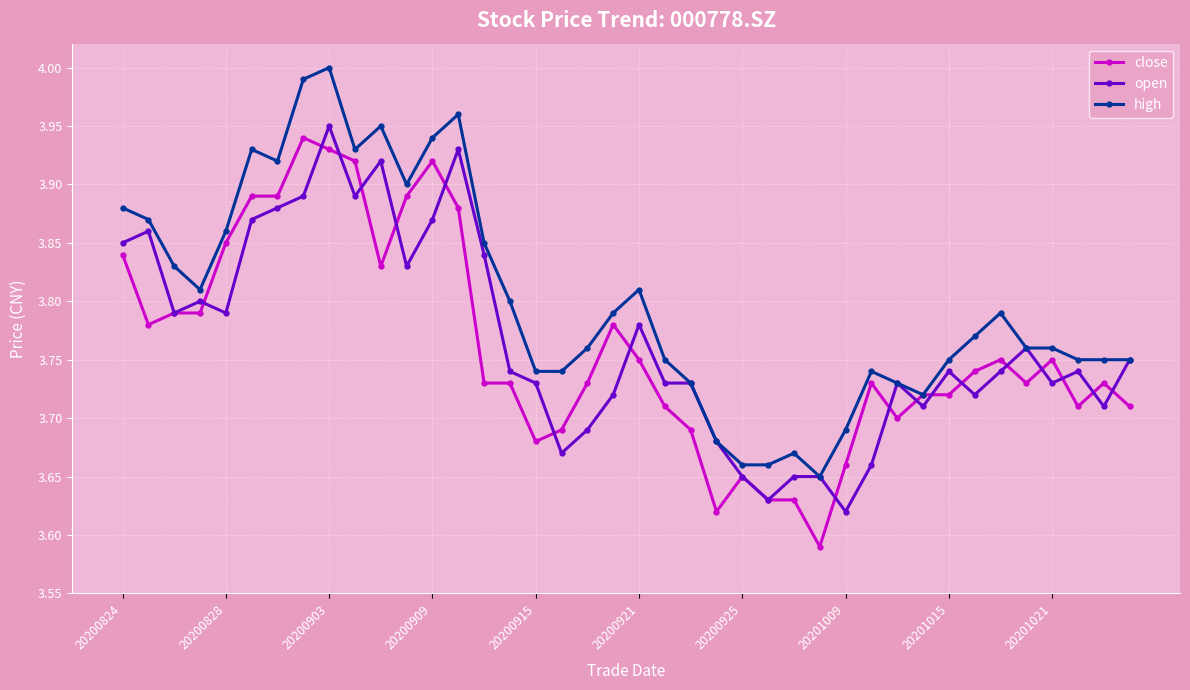

True or false: high has more than 2 points higher than both neighbors.

True